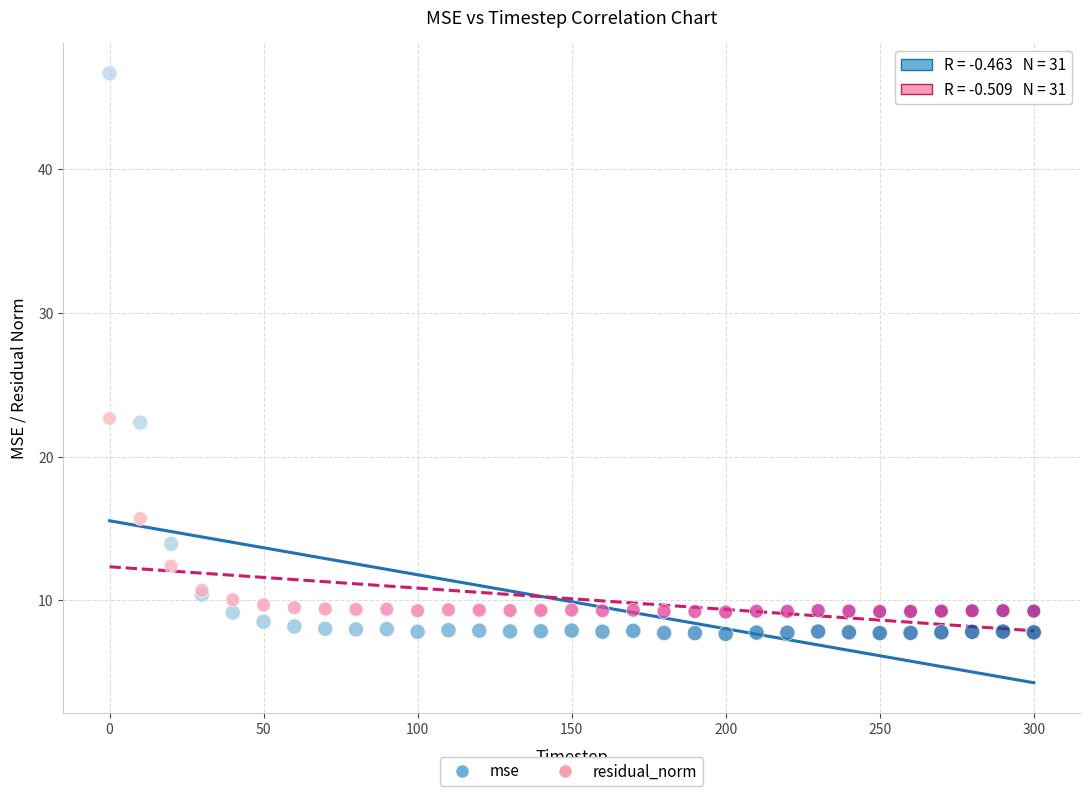

Which series reaches the maximum Y coordinate?

mse